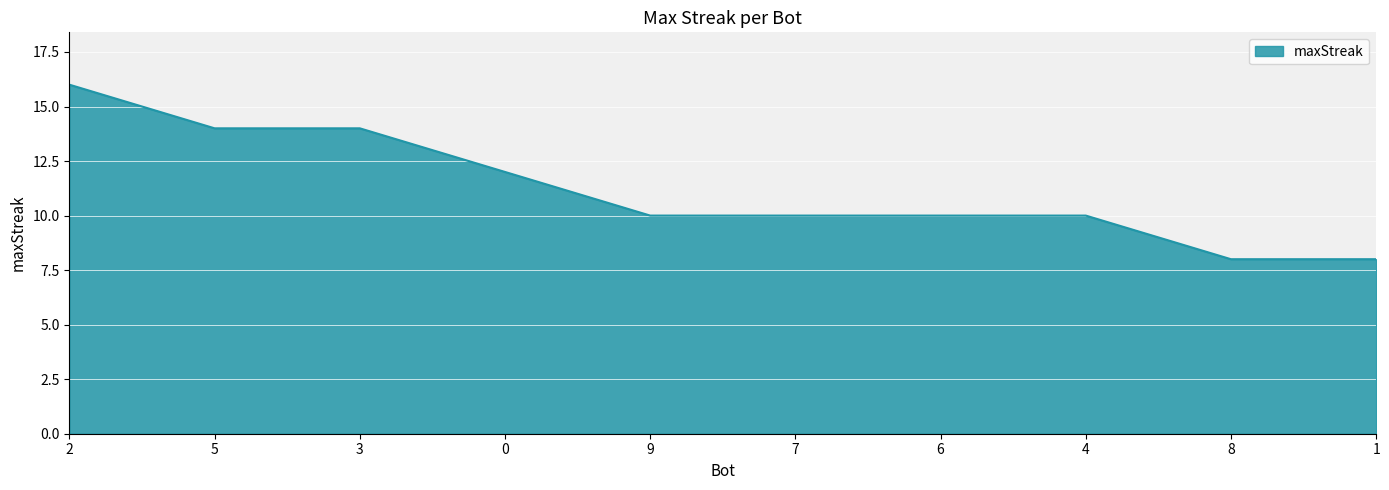

What is the minimum value shown in the chart?

8